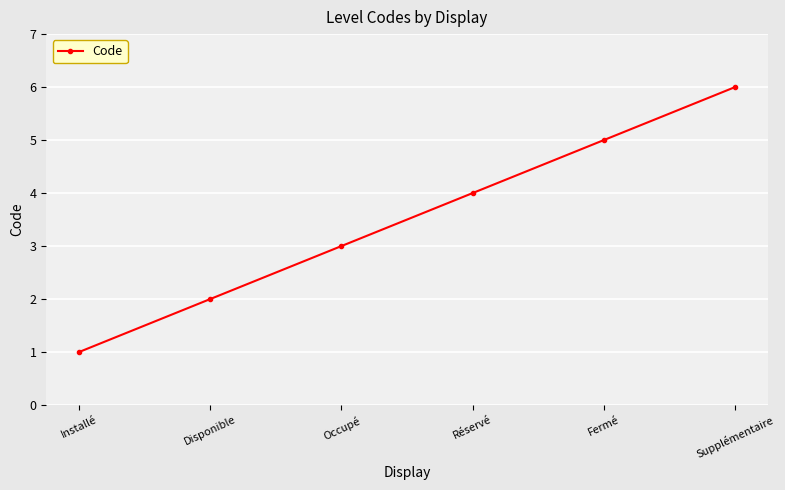

Which category has the lowest value across all series?

Installé